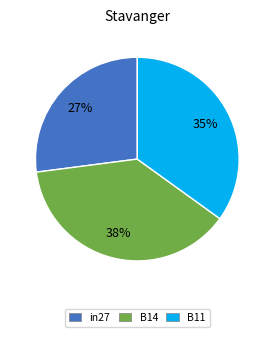

To the nearest percent, what portion does B14 represent?

38%